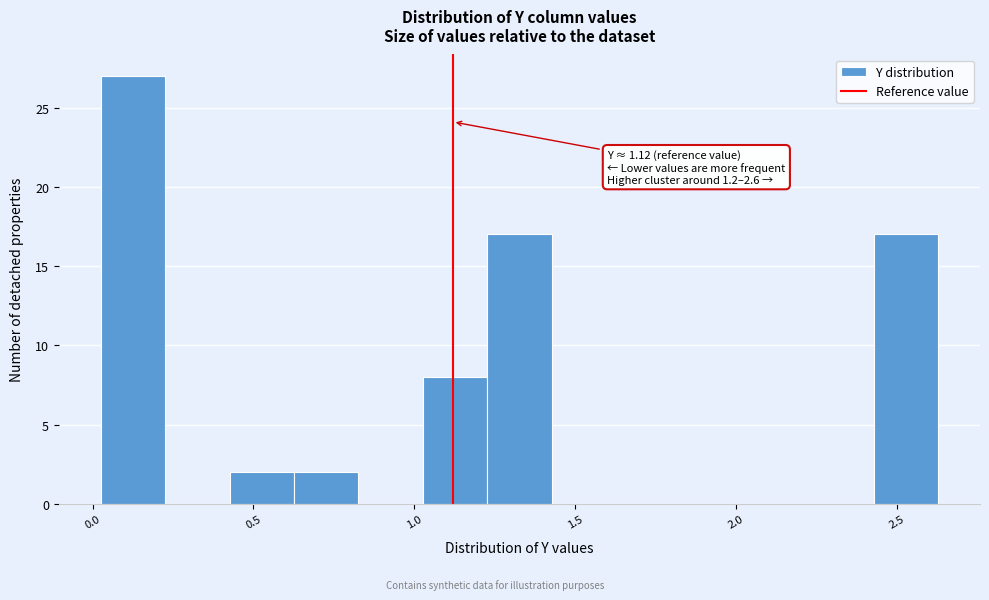

Which range on the x-axis has the tallest bar?

0.05 to 0.25